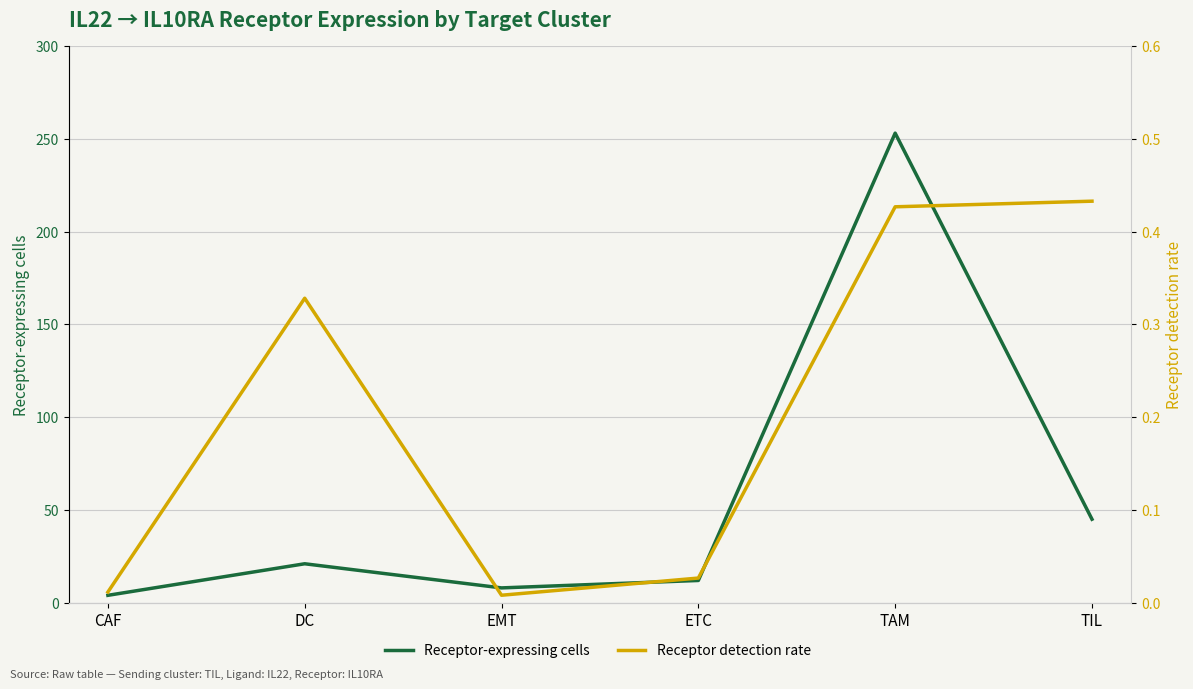

Between CAF and TAM, which series saw the biggest shift?

Receptor-expressing cells